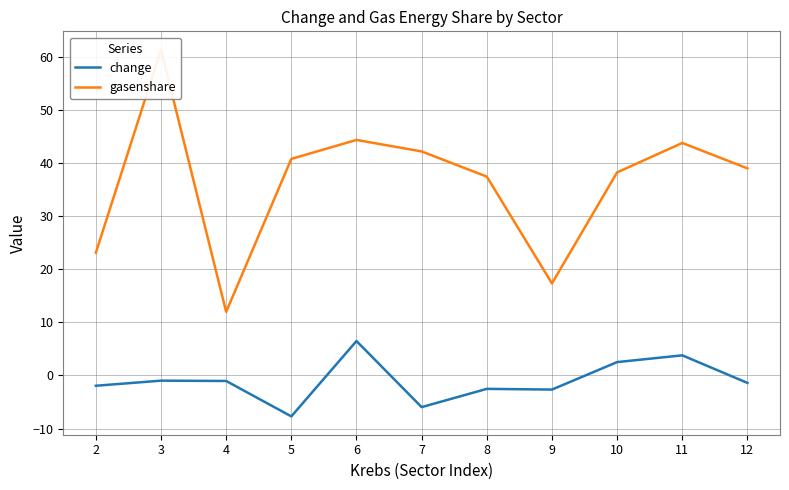

Is this an area chart (filled region under the line)?

No